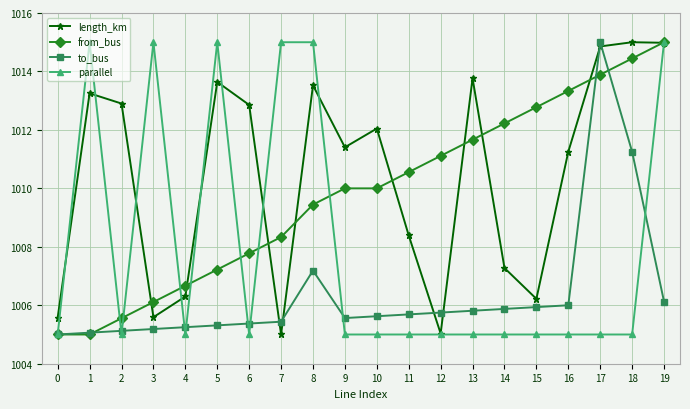

At which category does parallel reach its first local peak?

1